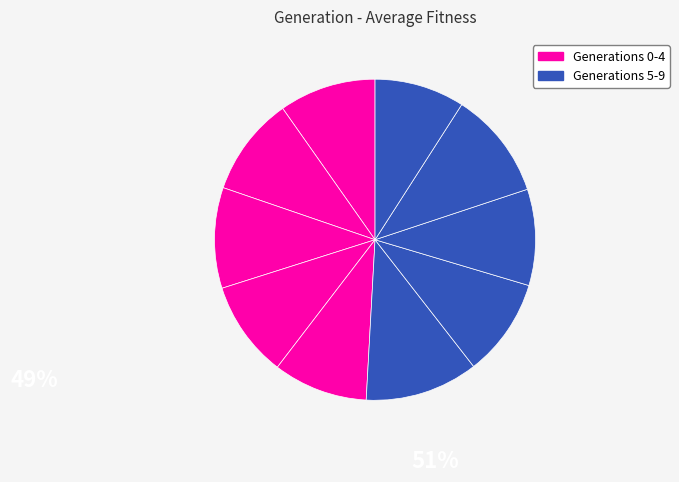

Which slice is the largest?

5